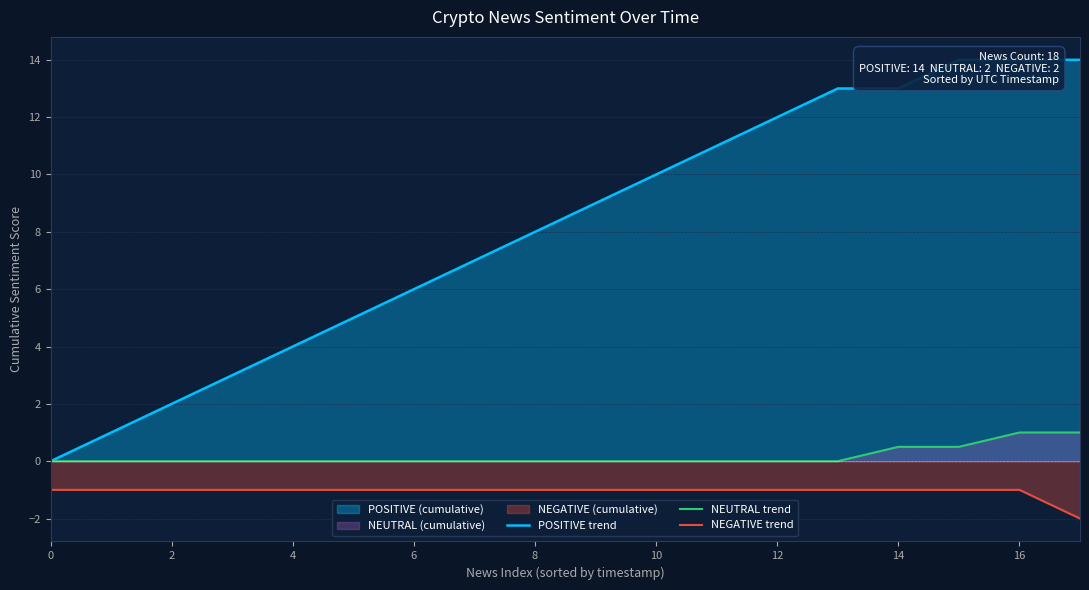

True or false: POSITIVE trend has more than 1 interior local peaks.

False